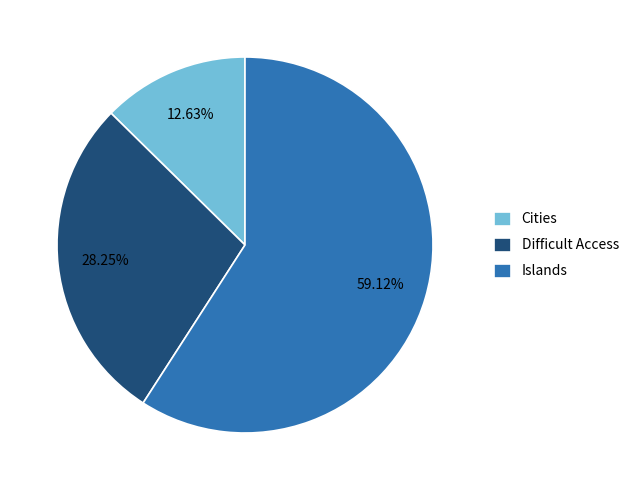

To the nearest percent, what is the difference between the largest and smallest slice percentages?

46%